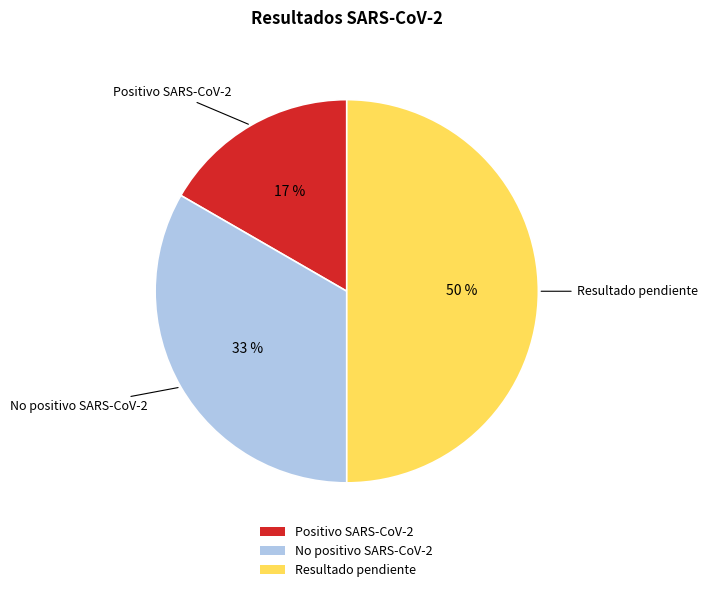

How many slices are in this pie chart?

3